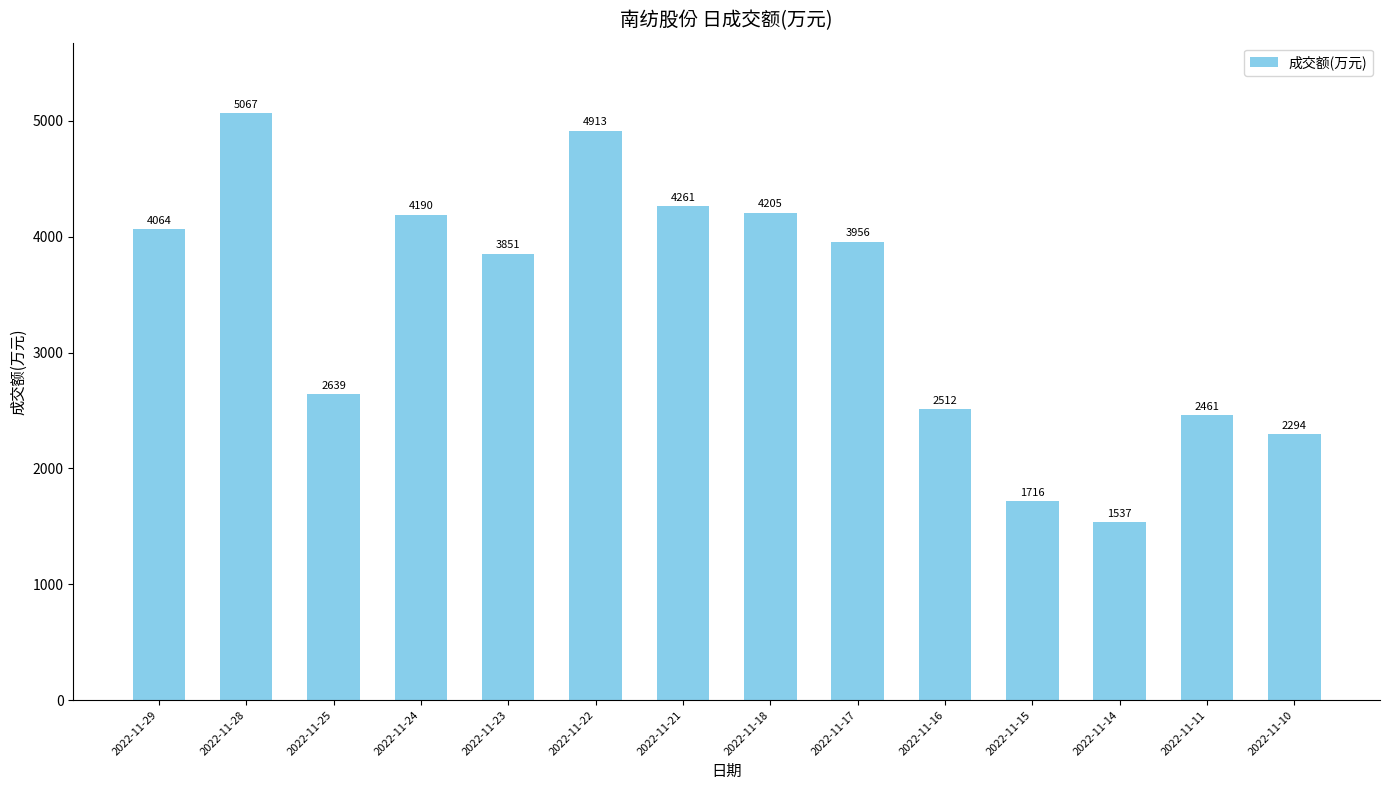

At which label does the data first exceed 3956?

2022-11-29